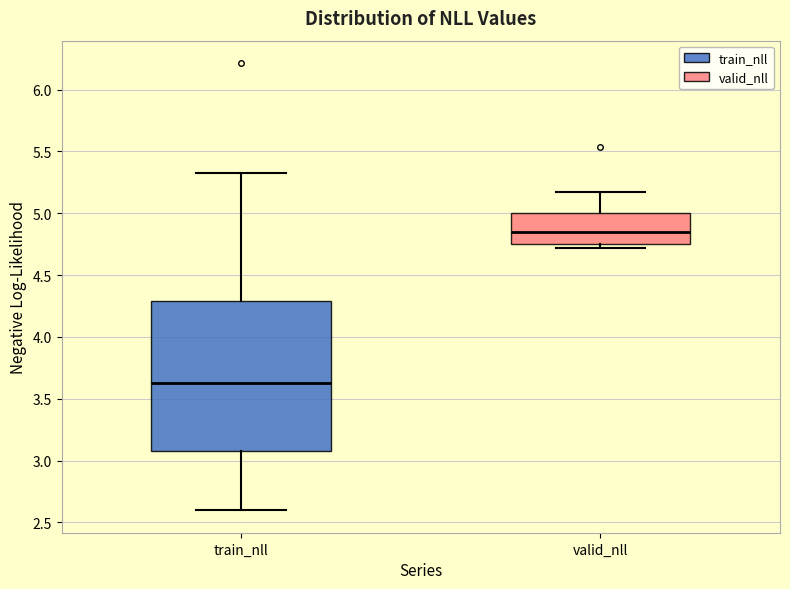

Reading left to right, transcribe this box plot: for each box, give where its median line is, the range the box spans, and where its two whiskers end, as read against the y-axis. The values are not printed on the chart, so give them approximately, as read against the axis.

train_nll: median 3.65, box 3.10 to 4.30, whiskers 2.60 to 5.35
valid_nll: median 4.85, box 4.75 to 5.00, whiskers 4.70 to 5.20